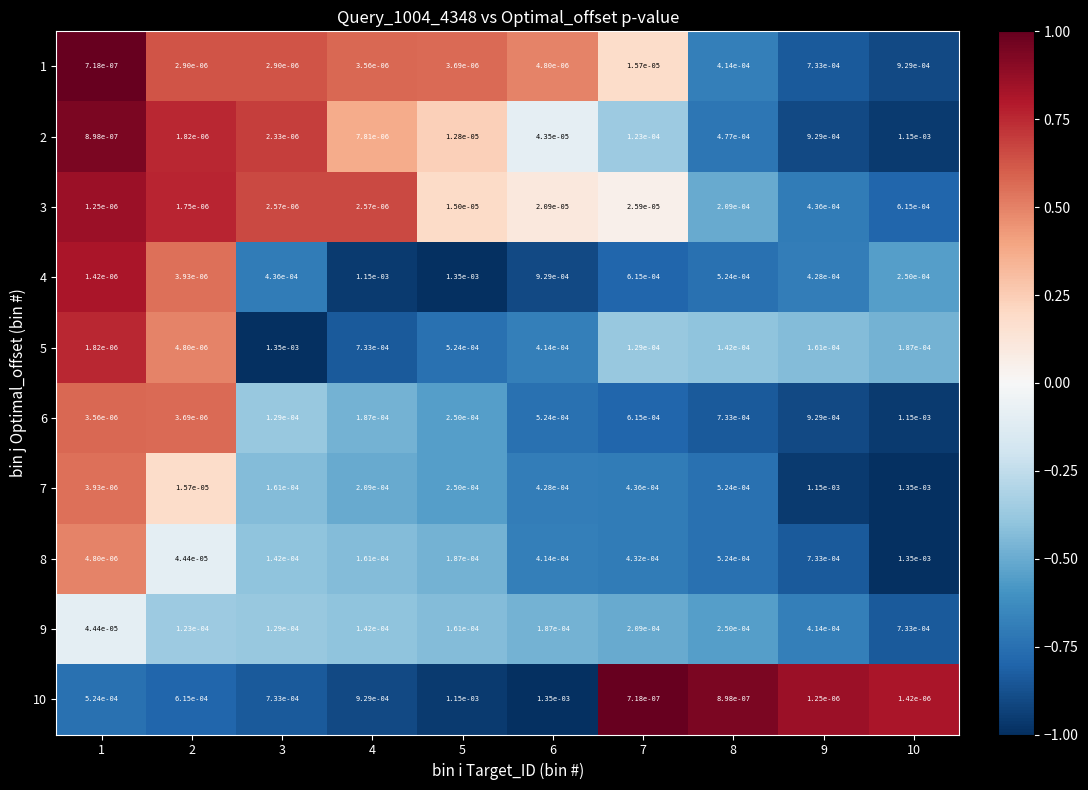

Which series changed the most between 4 and 7?

10